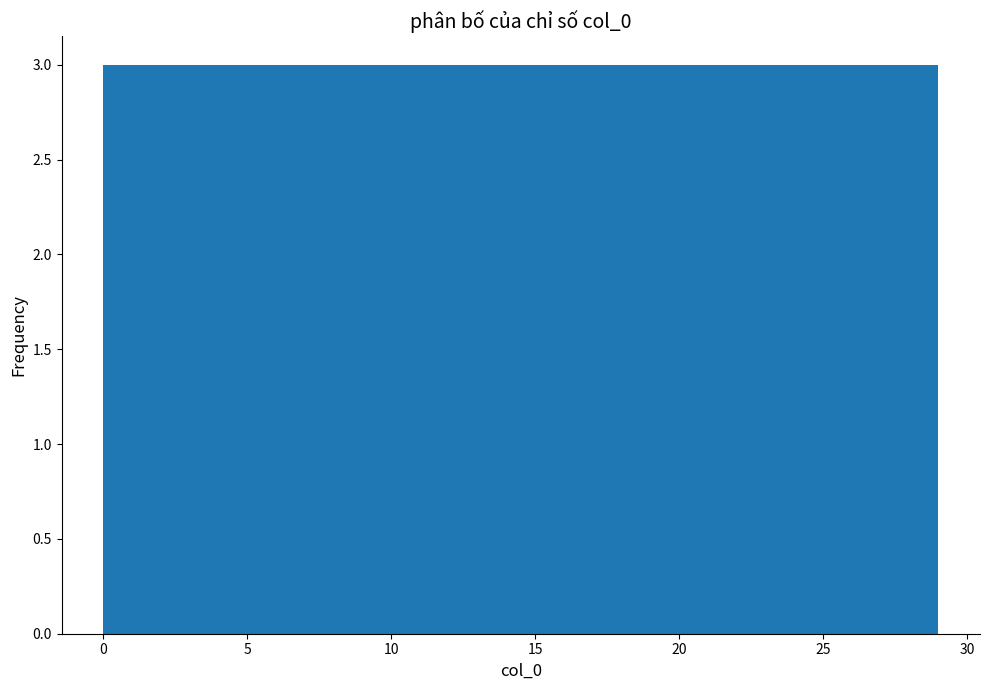

Reading left to right, transcribe this chart: for each bar, give the range it covers on the x-axis and its height. Neither the bar edges nor the heights are printed on the chart, so give them approximately, as read against the axes.

0.0 to 2.9: 3
2.9 to 5.8: 3
5.8 to 8.7: 3
8.7 to 11.6: 3
11.6 to 14.5: 3
14.5 to 17.4: 3
17.4 to 20.3: 3
20.3 to 23.2: 3
23.2 to 26.1: 3
26.1 to 29.0: 3